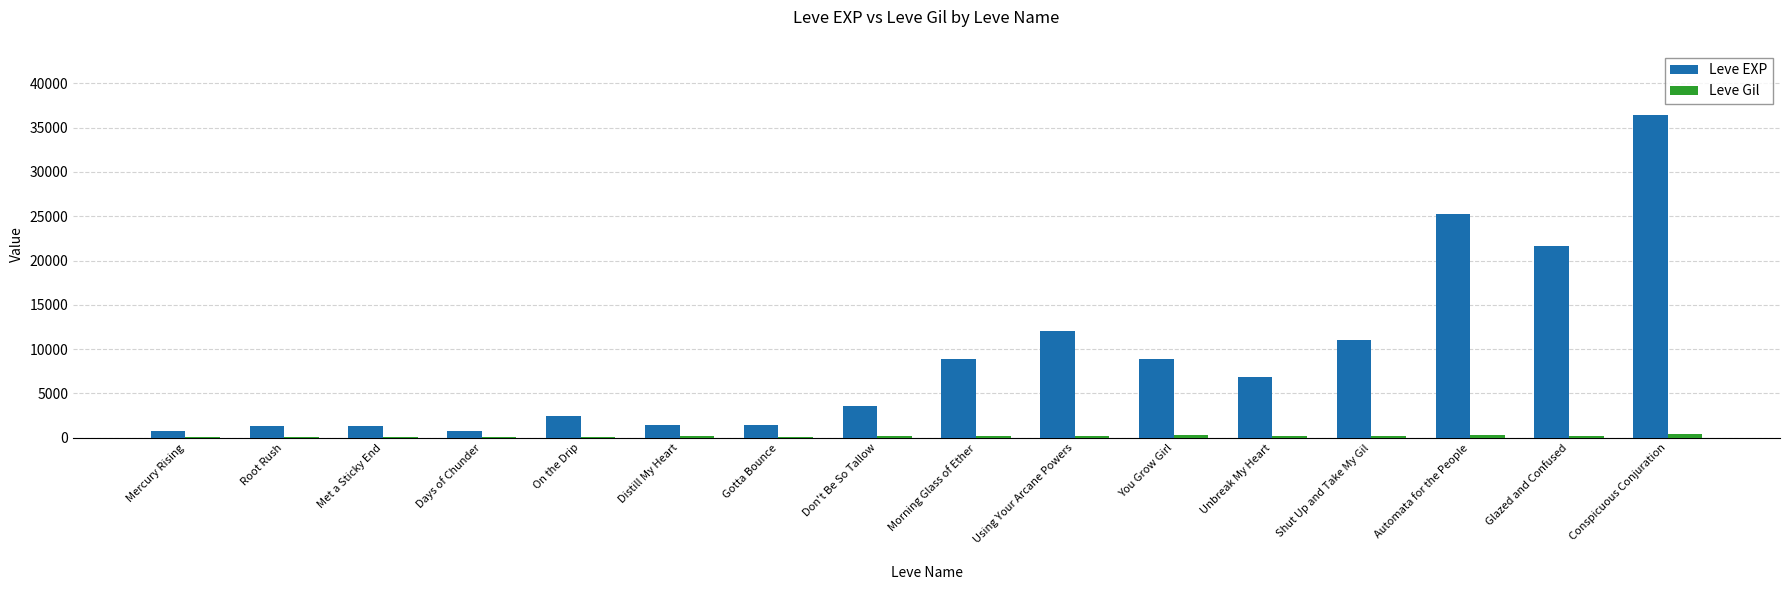

Which category has the highest value across all series?

Conspicuous Conjuration